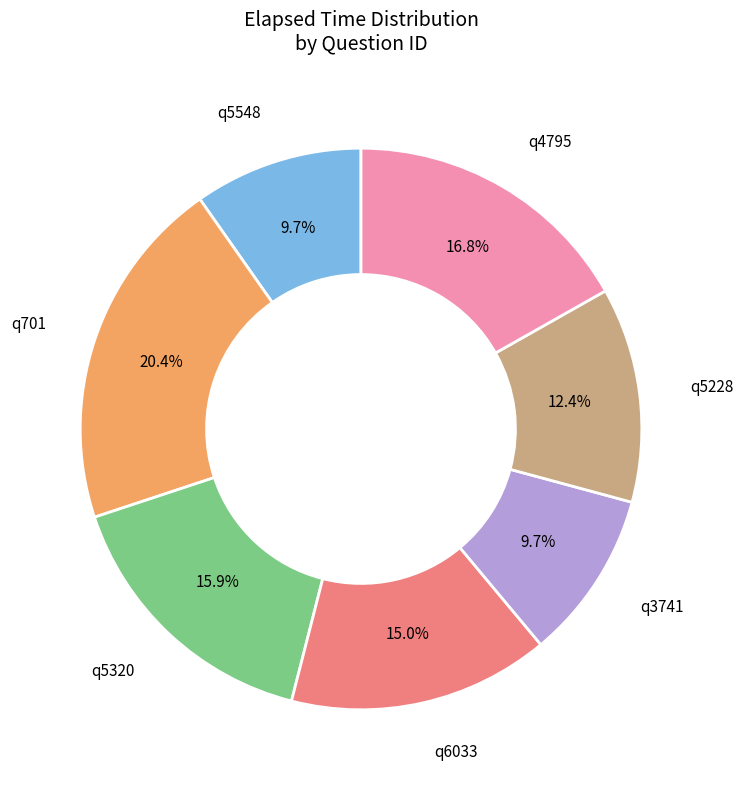

Is there a majority slice in this chart?

No